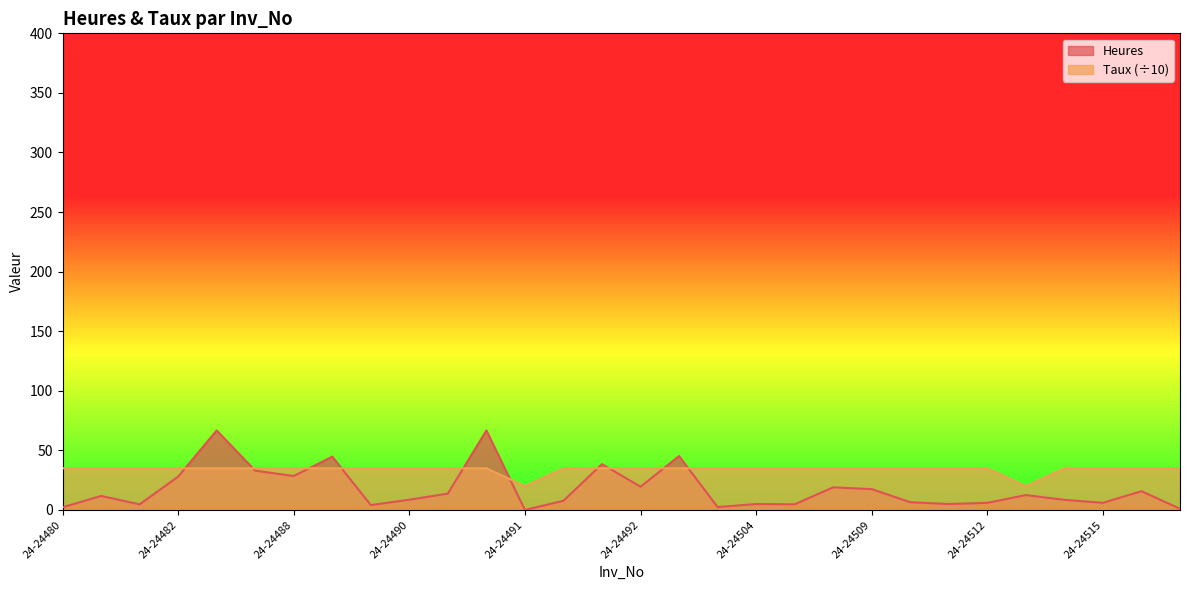

How many values in Heures are above zero?

29